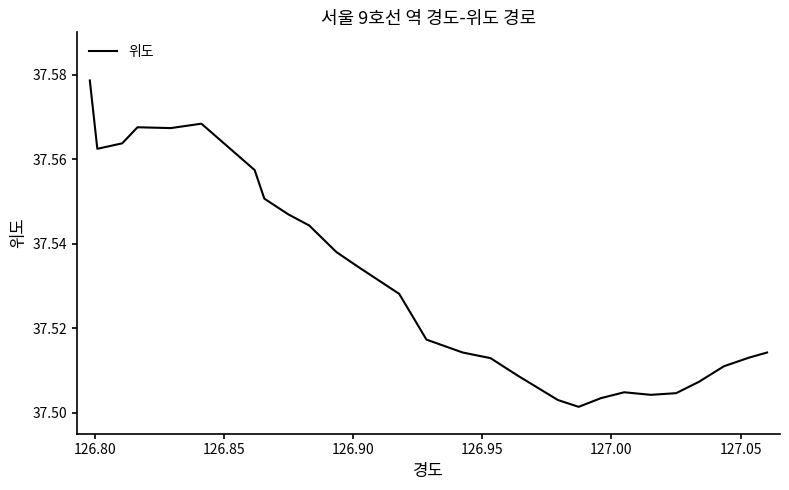

Reading left to right, extract all data points from this chart.

37.6	37.6	37.6	37.6	37.6	37.6	37.6	37.6	37.6	37.5	37.5	37.5	37.5	37.5	37.5	37.5	37.5	37.5	37.5	37.5	37.5	37.5	37.5	37.5	37.5	37.5	37.5	37.5	37.5